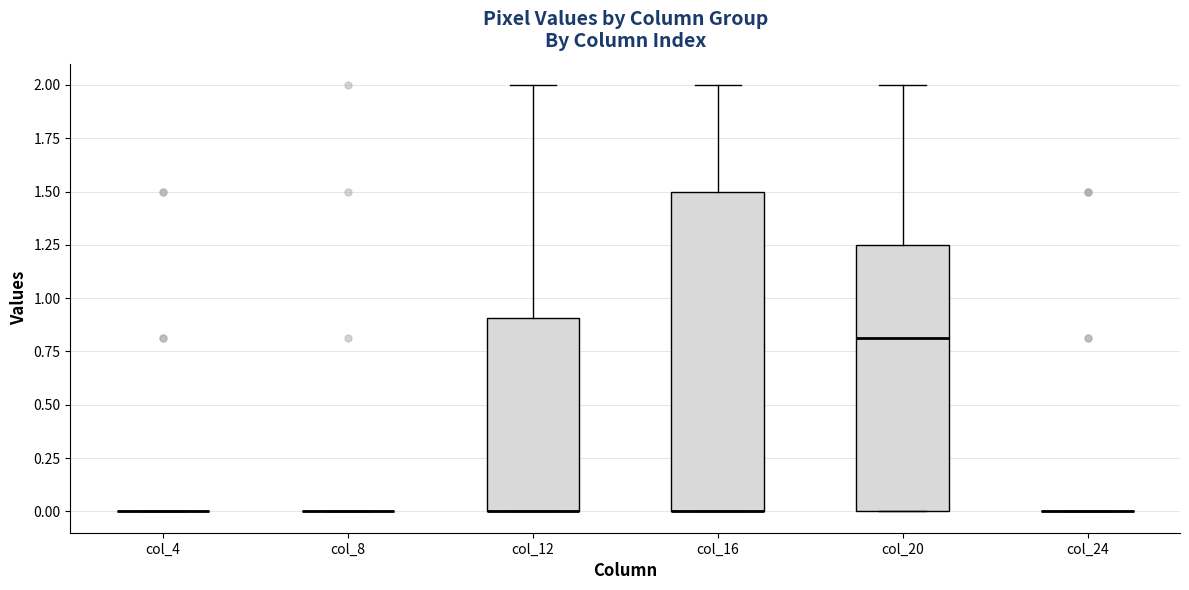

Comparing the boxes themselves (not the whiskers), which one is the tallest?

col_16